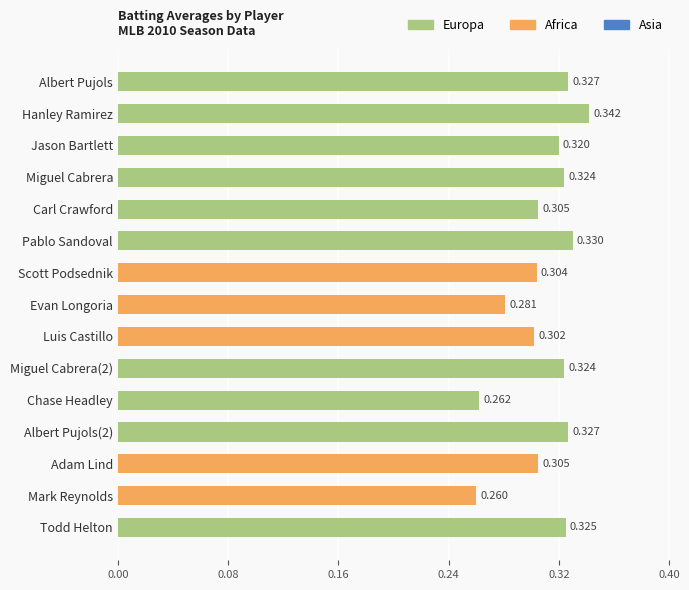

Which has a higher value, Todd Helton or Miguel Cabrera(2)?

Todd Helton